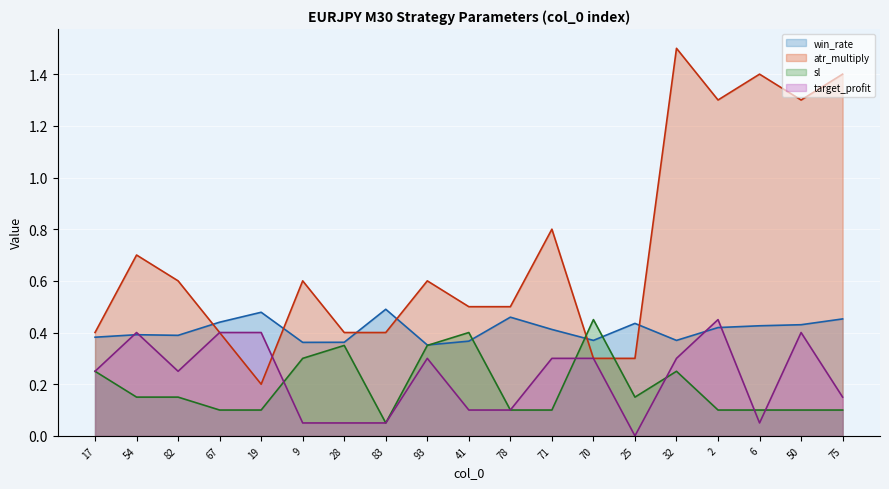

Which label corresponds to the largest value in the chart?

32